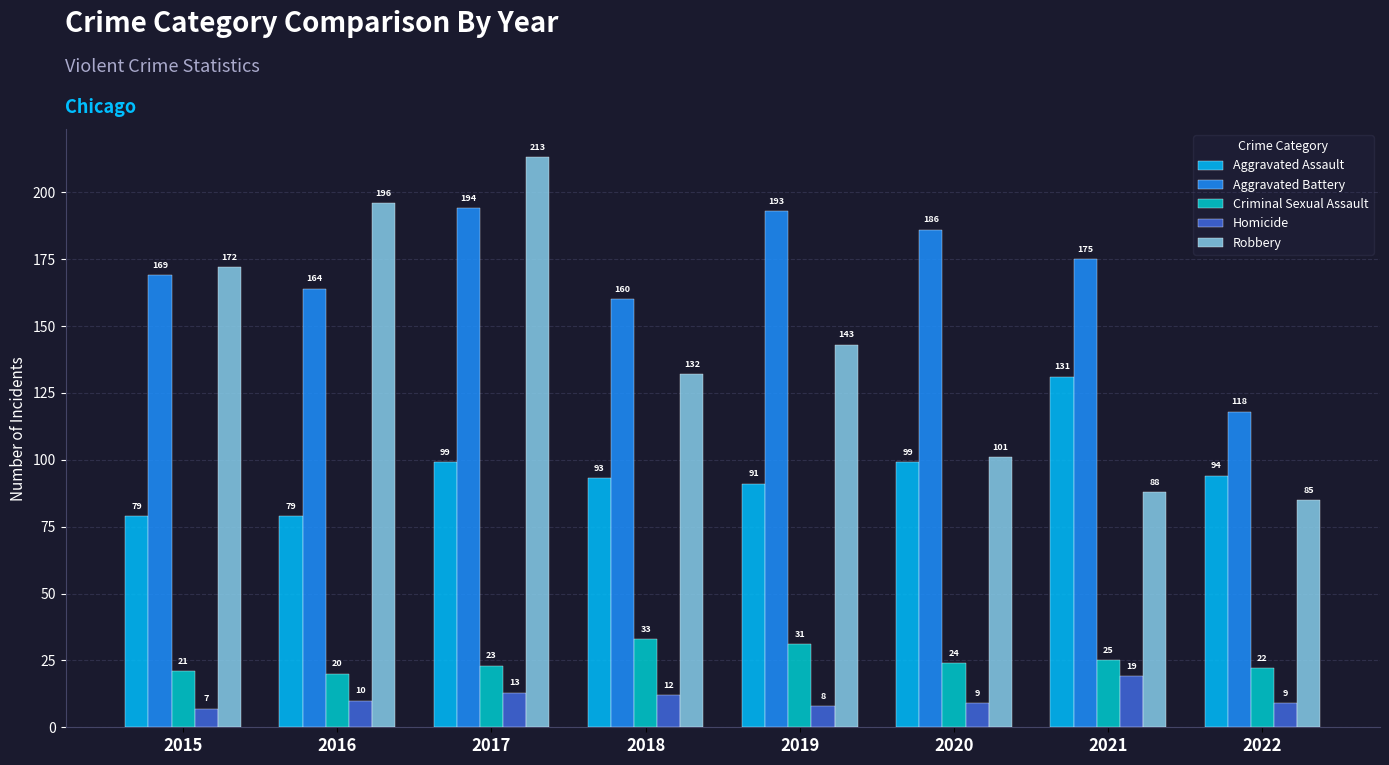

Which series has the largest range (max minus min)?

Robbery